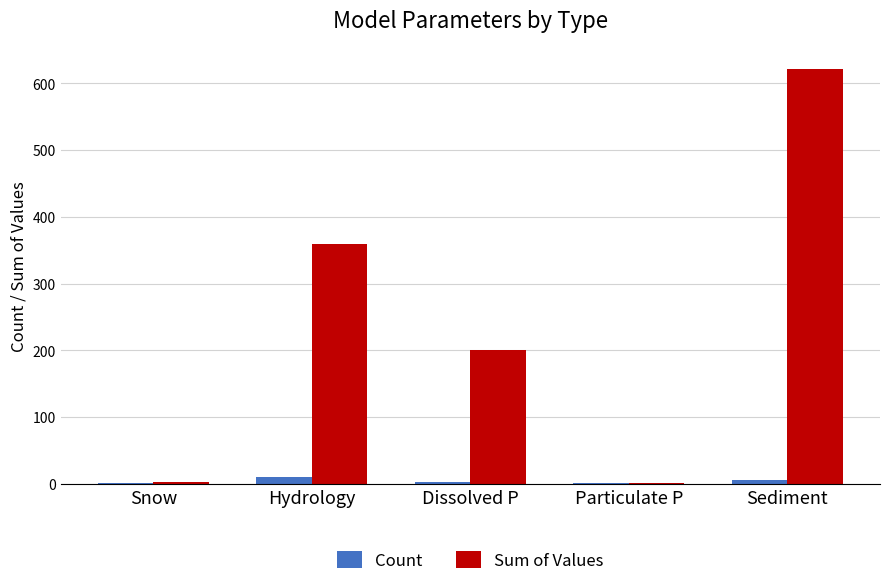

What is the highest value of the Sum of Values series?

621.9